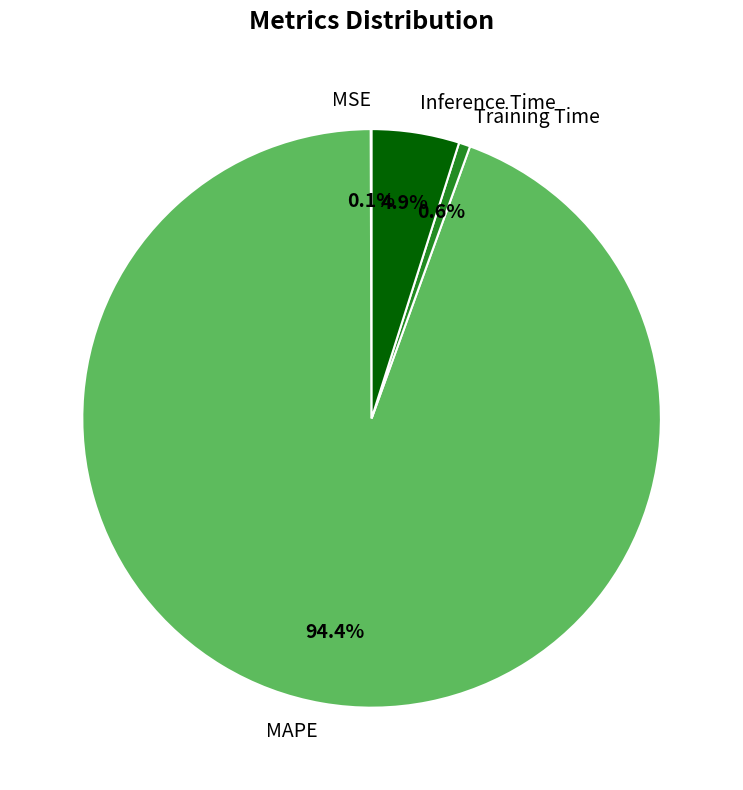

What is the majority slice?

MAPE